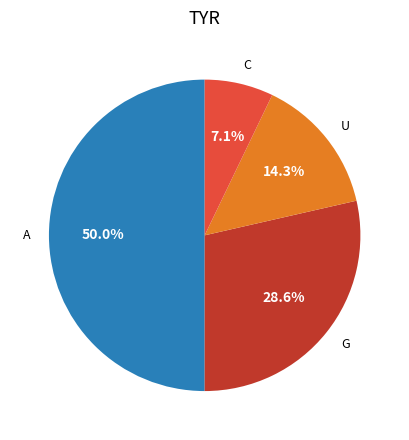

What is the ratio of the value at A to the value at C?

7.0